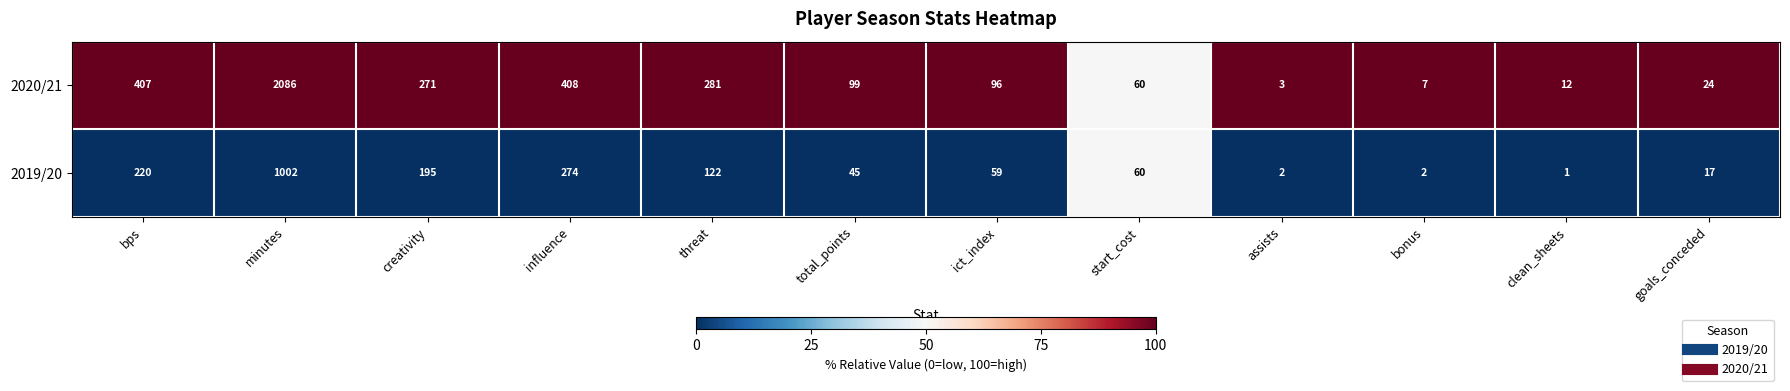

The 2020/21 series shows 271 at creativity. True or false?

True